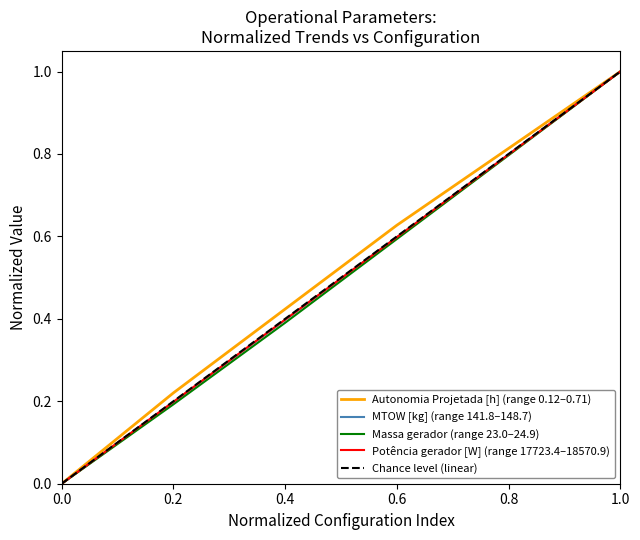

Which series has the largest total across all categories?

Autonomia Projetada [h]